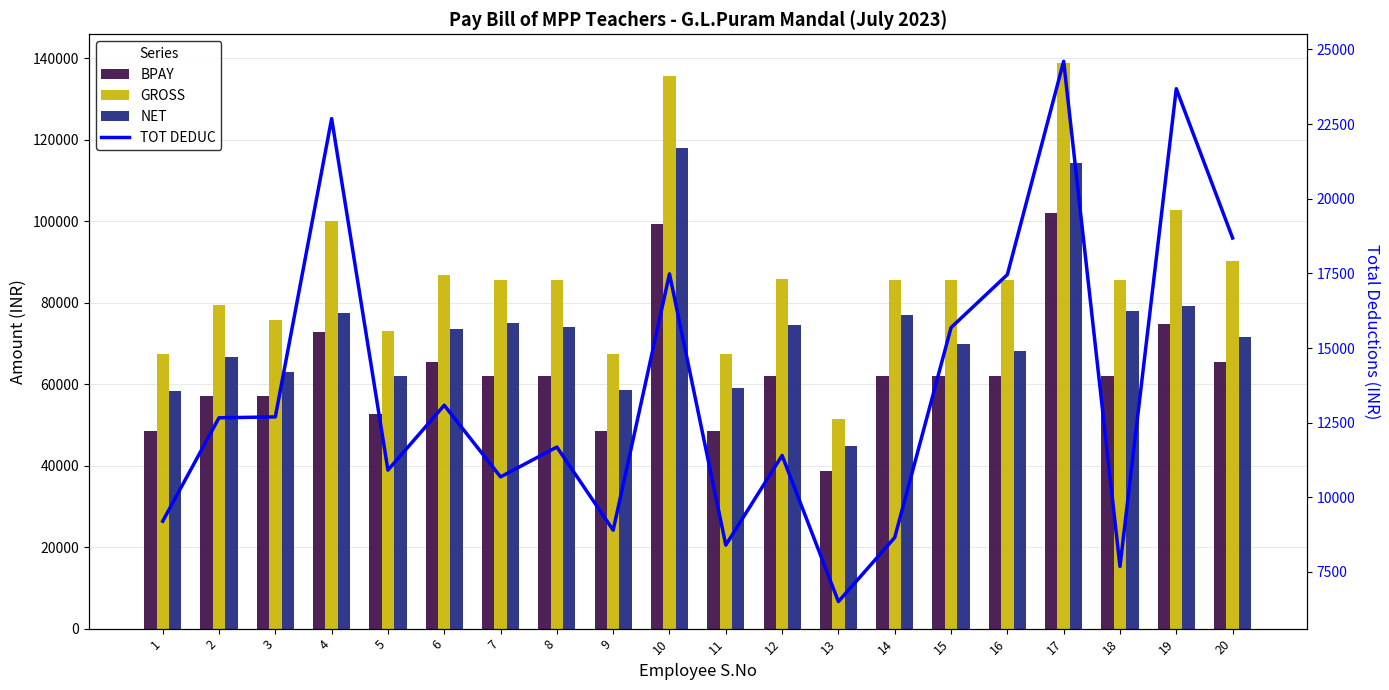

What is the sum of all GROSS values?

1736354